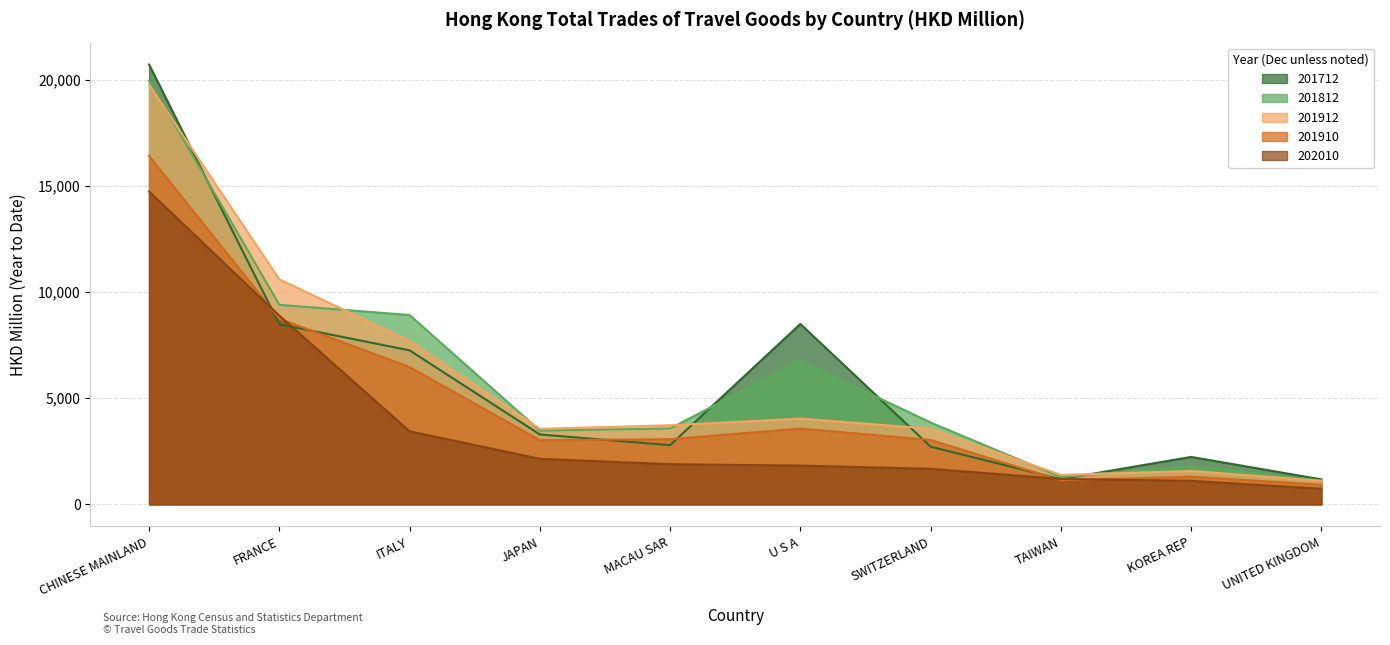

How many times do 201712 and 202010 cross each other?

4